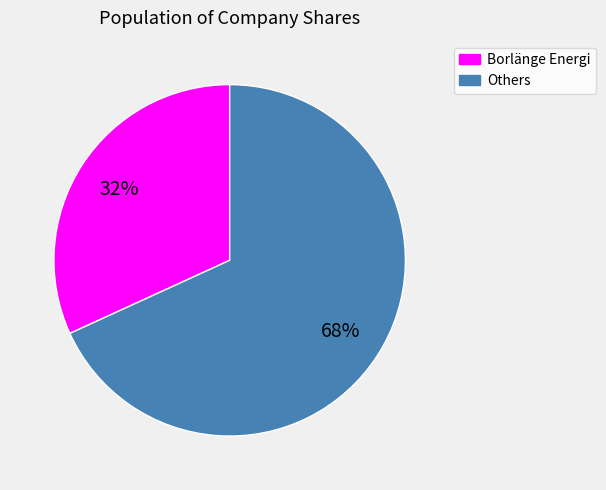

Is there a majority slice in this chart?

Yes